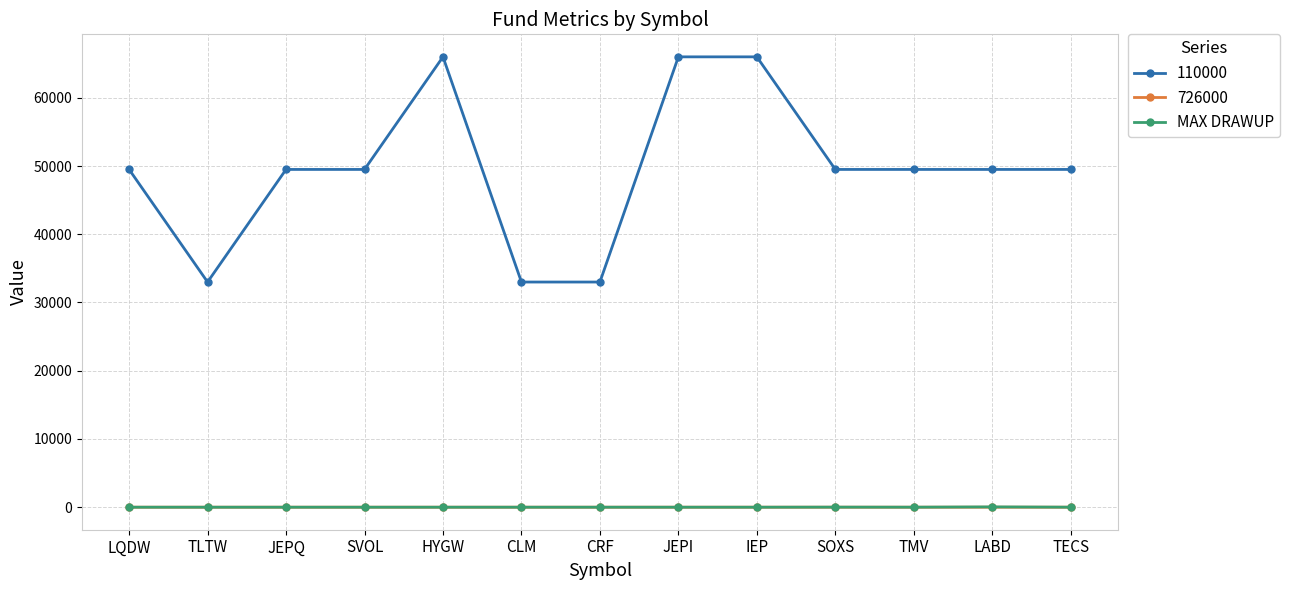

What is the value of the 110000 point at the 5th from the left?

66000.0